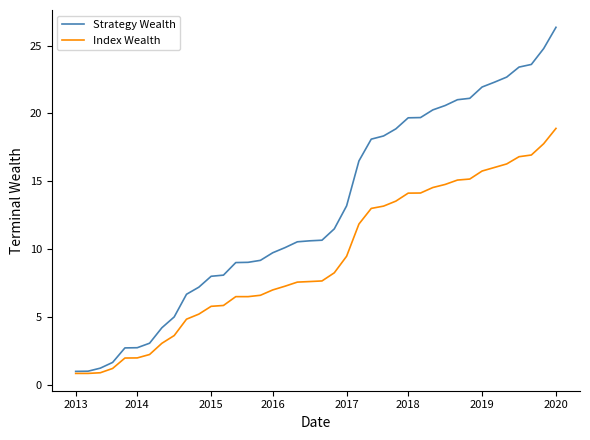

List the series in order of their overall mean, highest first.

Strategy Wealth, Index Wealth